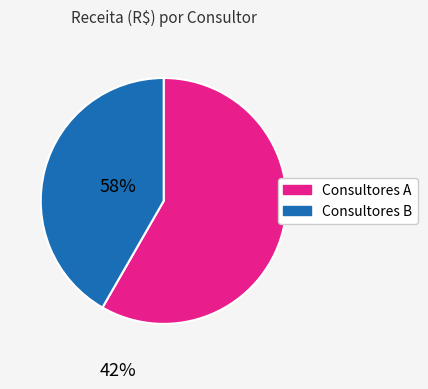

Approximately how many times larger is the value at Consultores A compared to Consultores B?

1.4